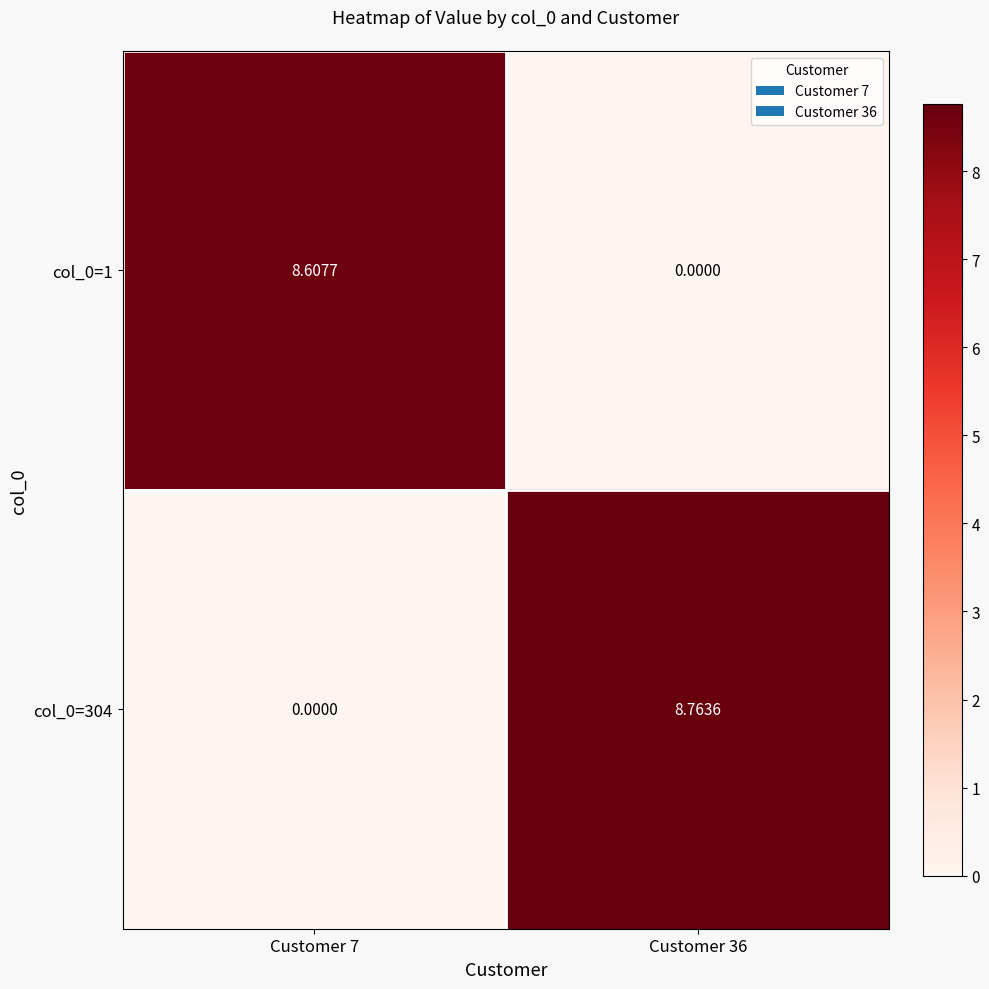

Rank the series by their average value, from lowest to highest.

col_0=1, col_0=304